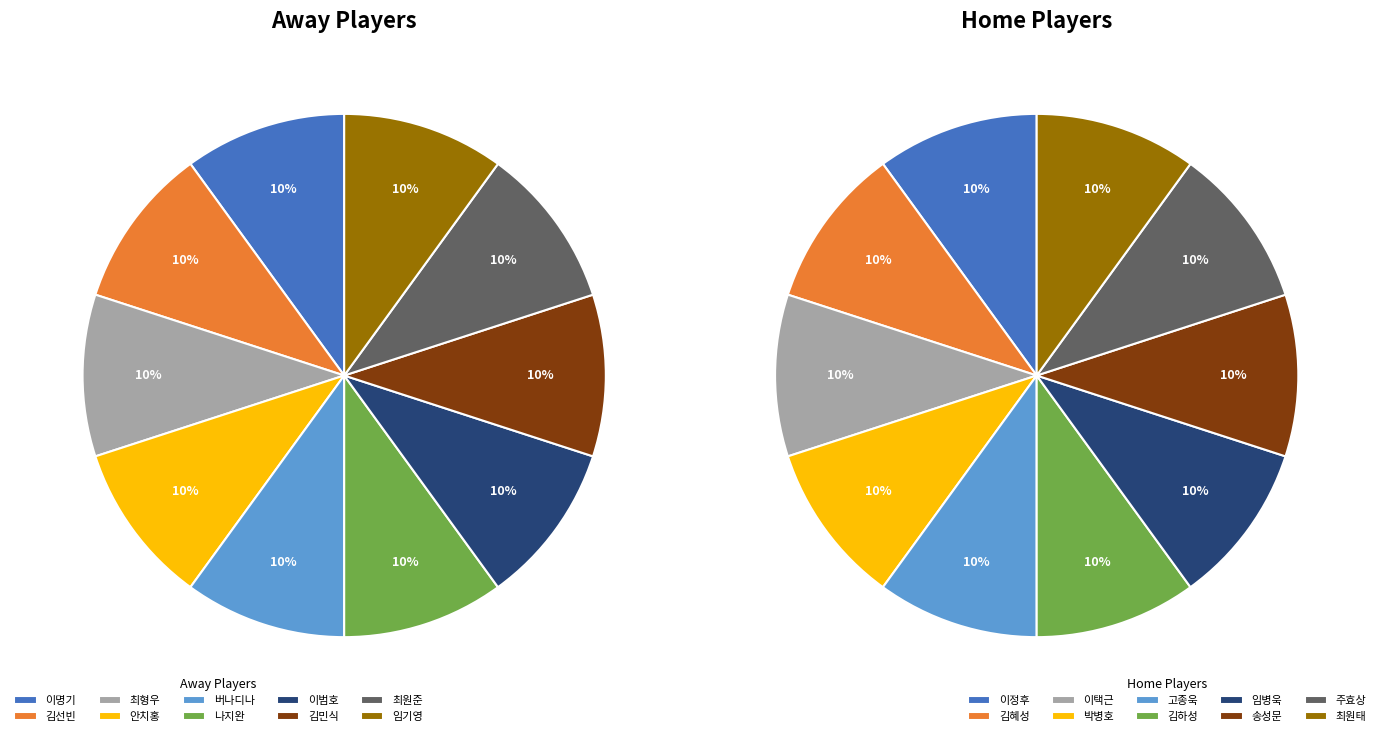

Which has a higher value, 이범호 or 안치홍?

이범호